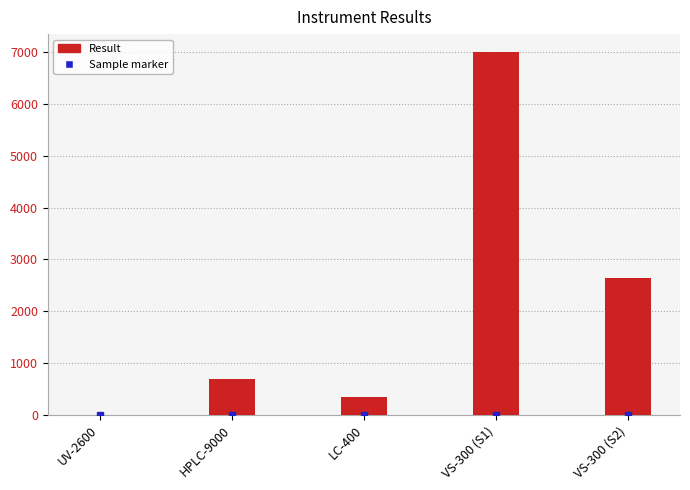

The value at LC-400 is 350.7. True or false?

True